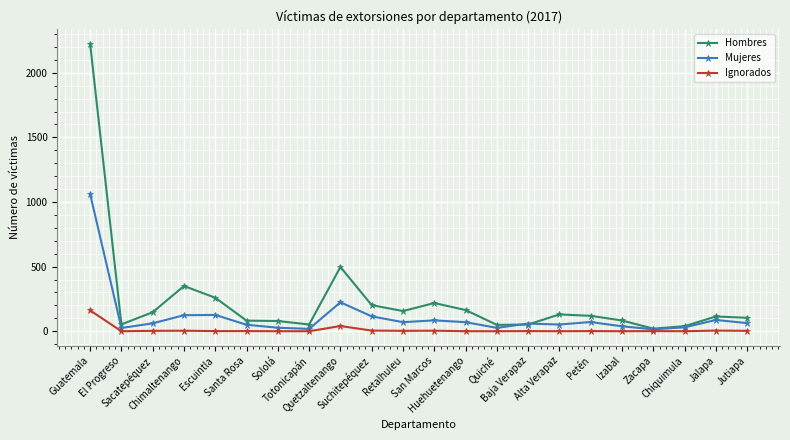

Is it true that Hombres equals 108 at San Marcos?

False